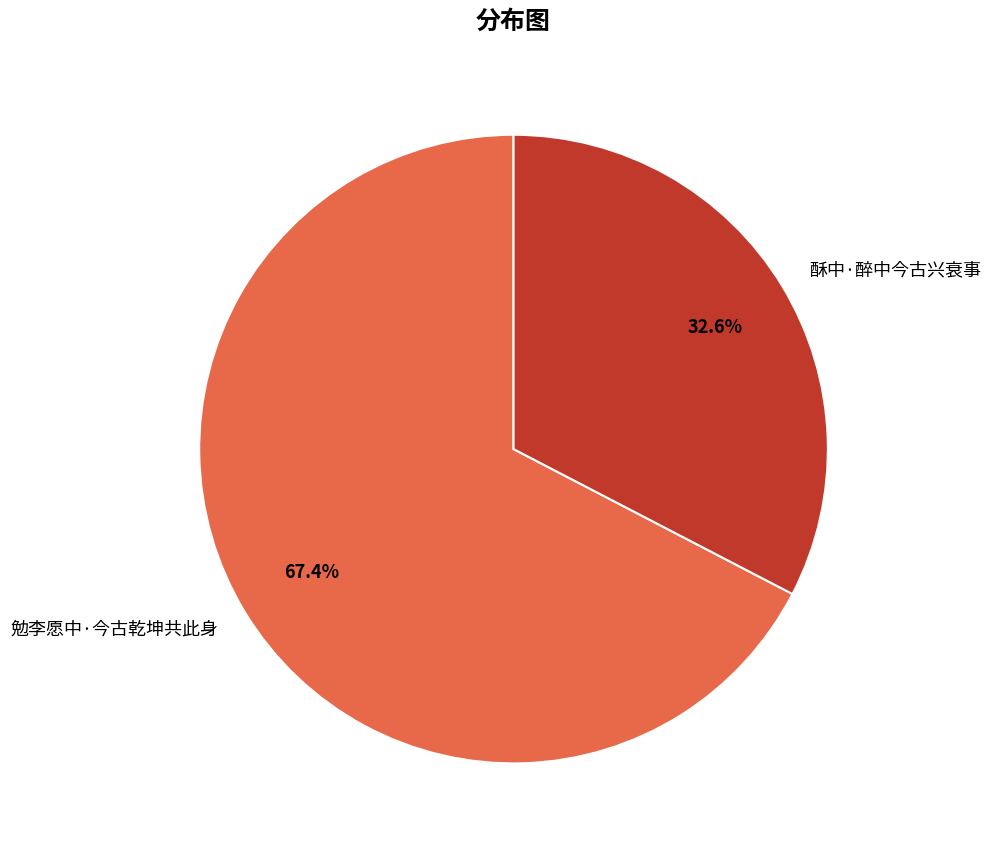

To the nearest percent, what portion does 勉李愿中·今古乾坤共此身 represent?

67%